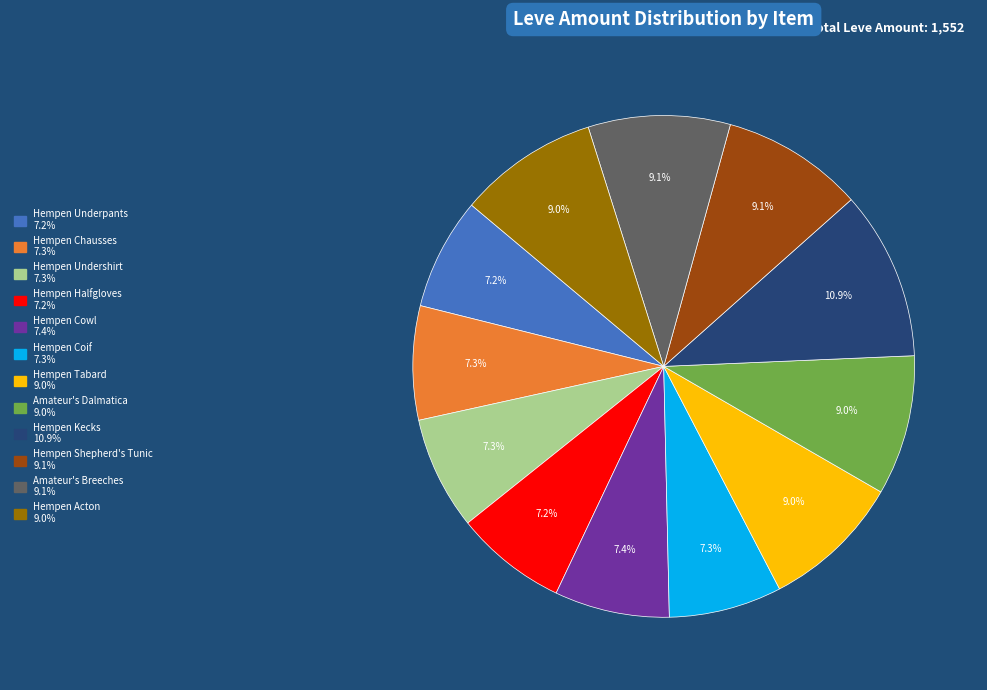

To the nearest percent, what portion does Hempen Undershirt represent?

7%